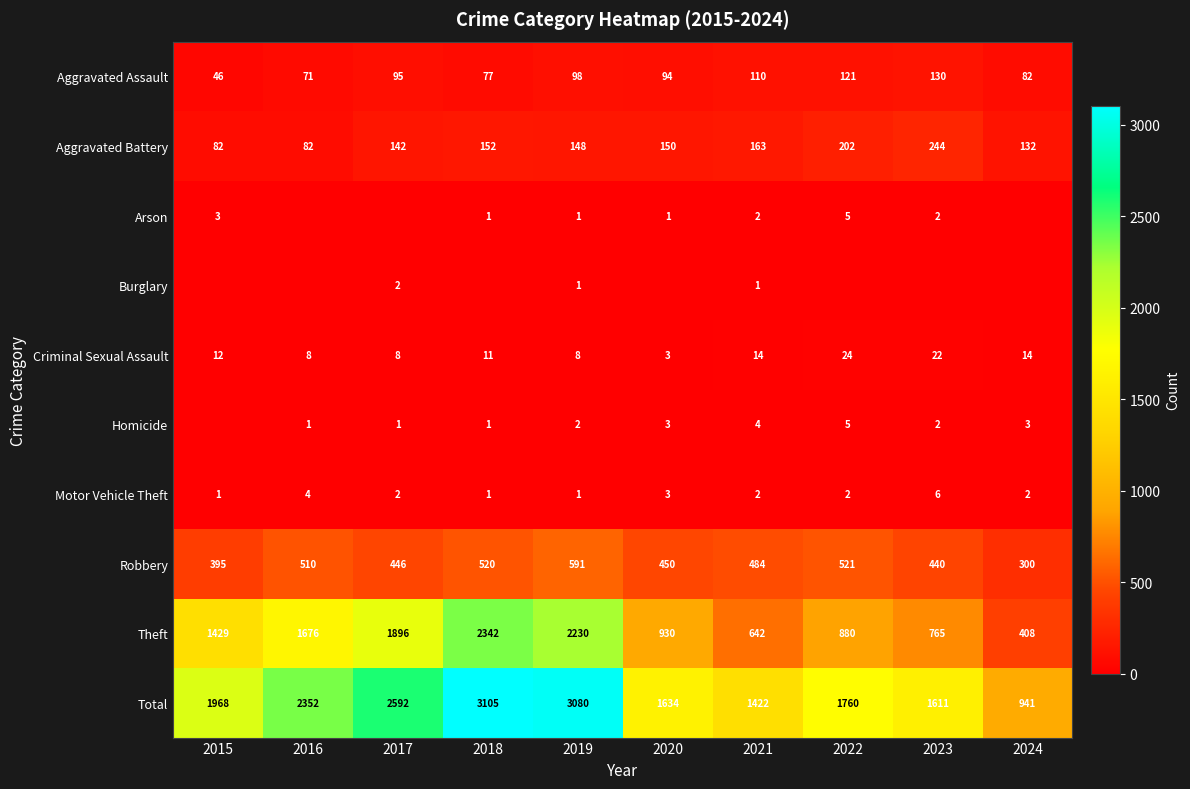

List the labels in order of Theft value, smallest first.

2024, 2021, 2023, 2022, 2020, 2015, 2016, 2017, 2019, 2018